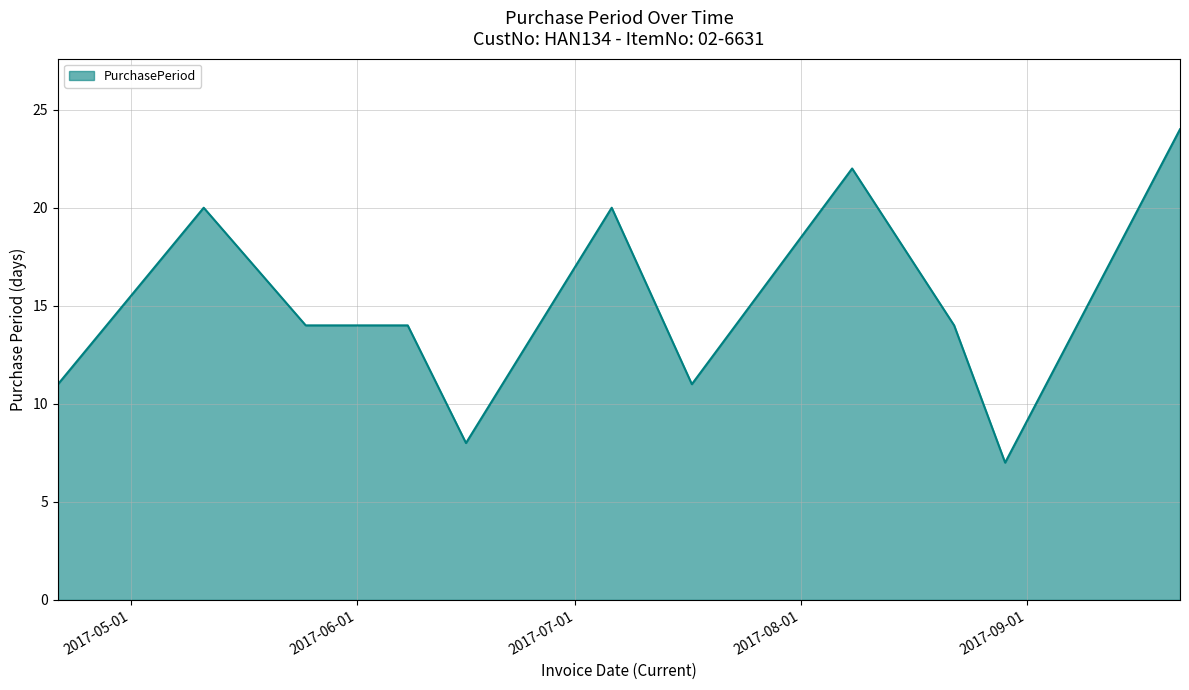

What is the minimum value shown in the chart?

7